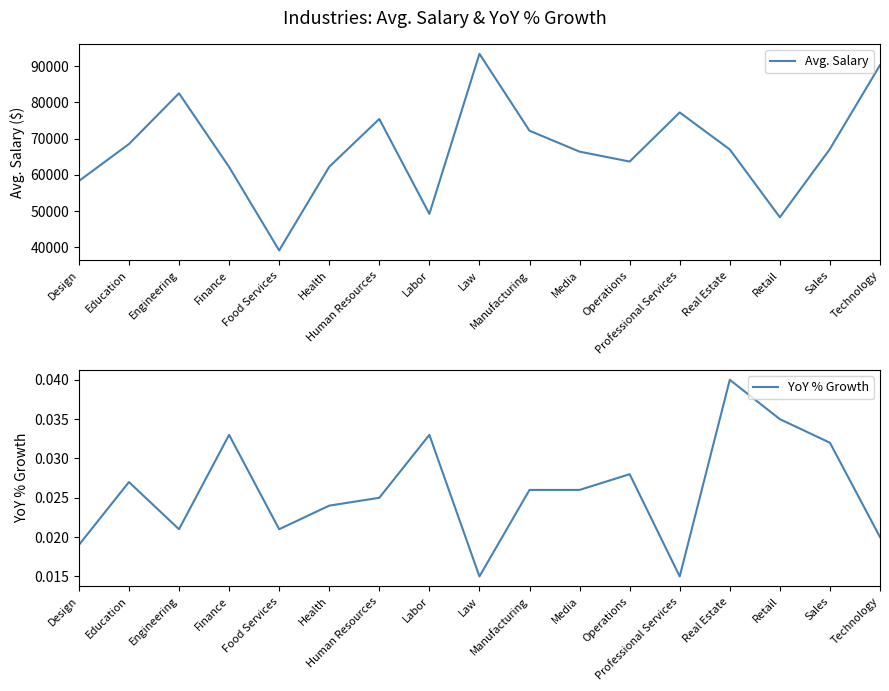

List the series in order of their peak value, highest first.

Avg. Salary, YoY % Growth